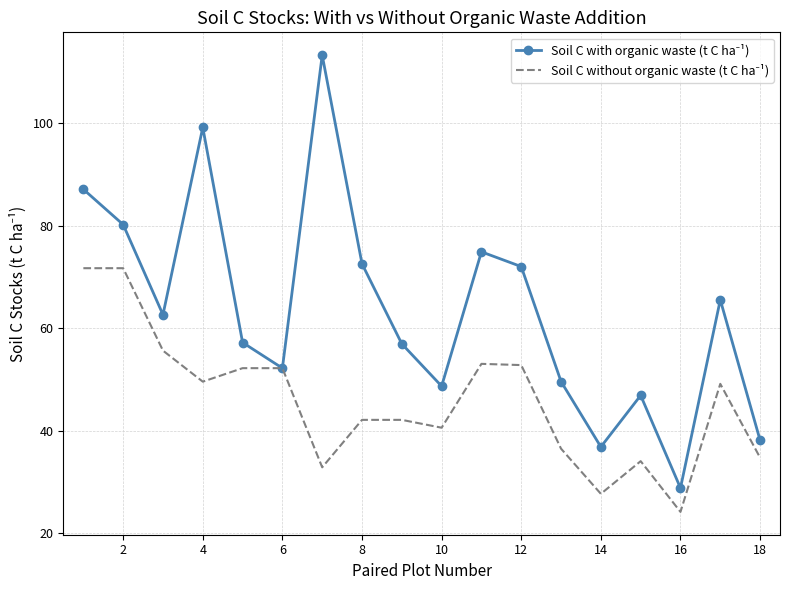

What is the maximum value shown in the chart?

113.2